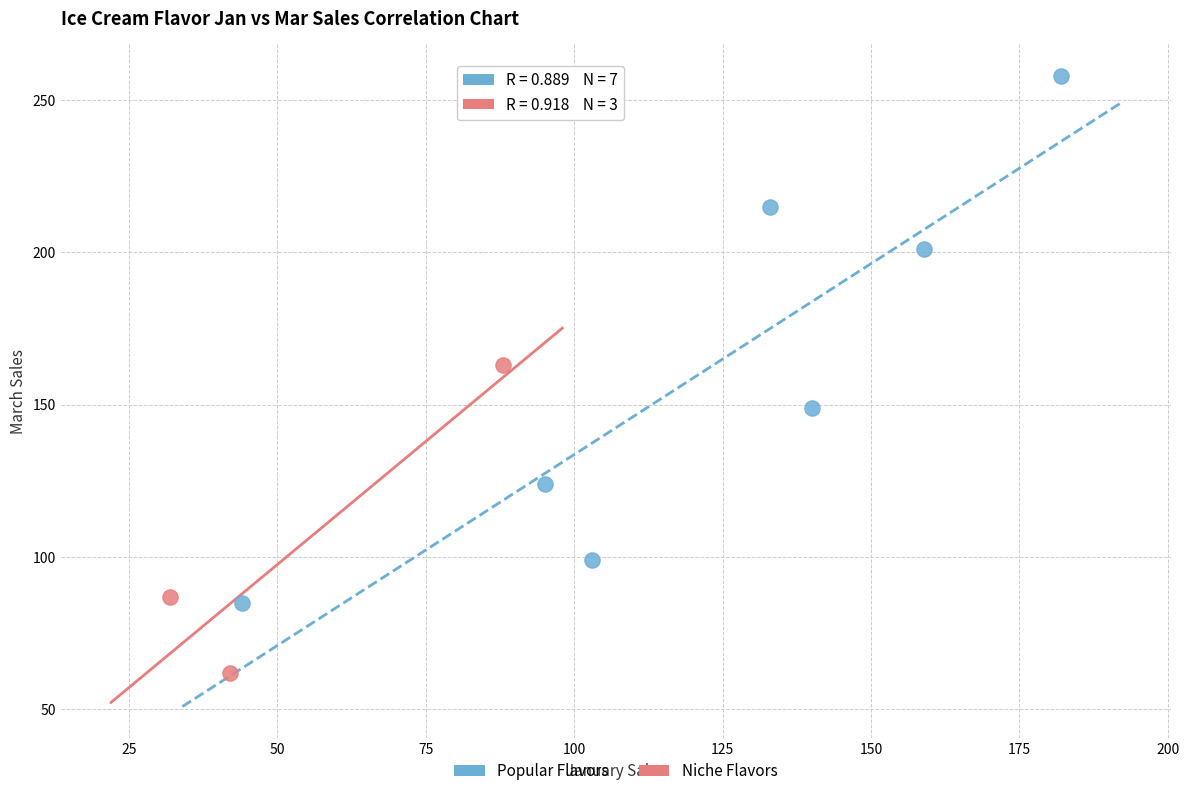

Which series has the largest Y range (max minus min)?

Popular Flavors